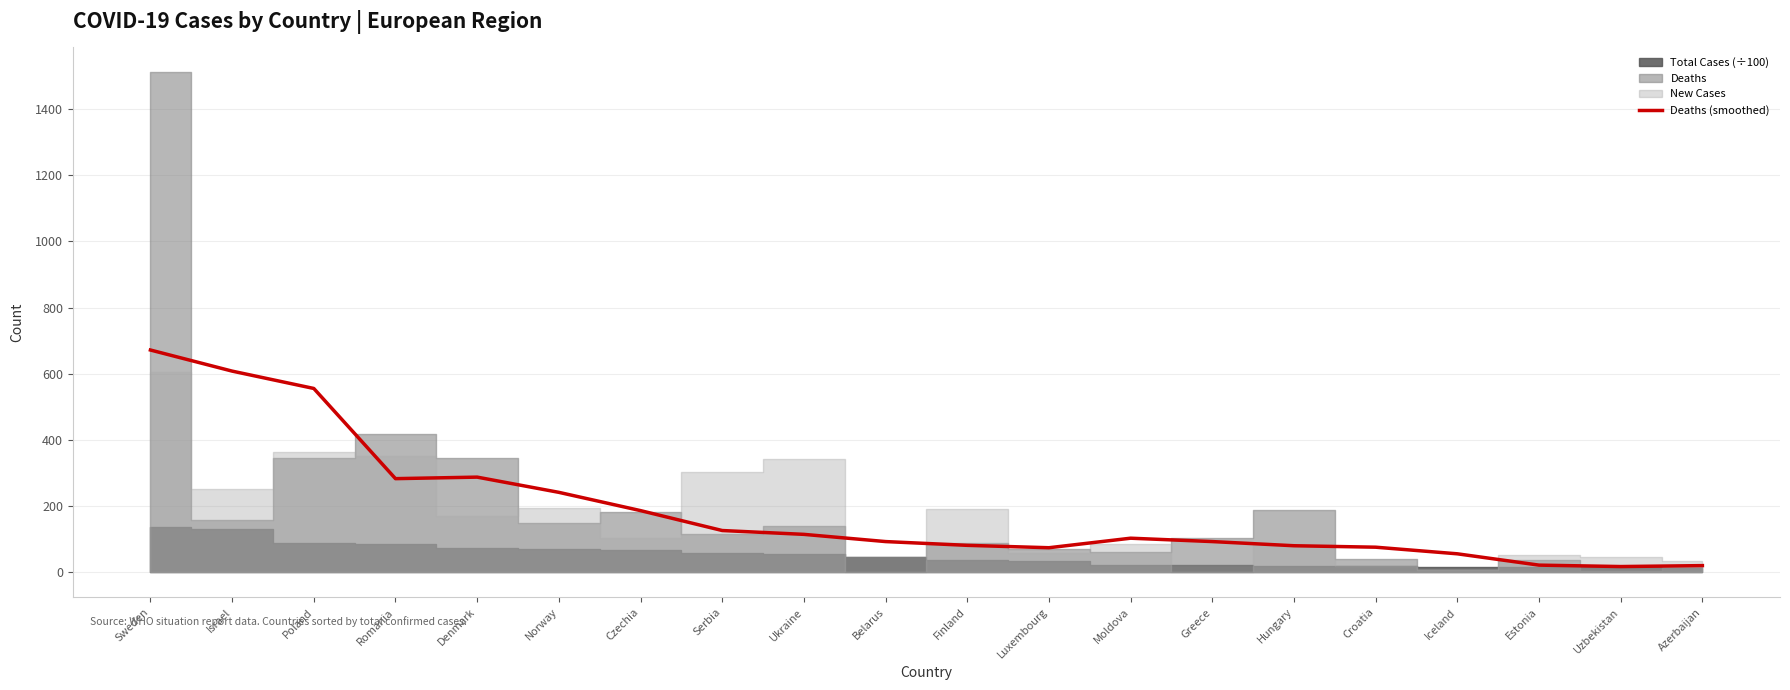

Reading left to right, what are all the values shown in this chart?

Sweden=672.0	Israel=608.2	Poland=555.8	Romania=283.2	Denmark=287.8	Norway=241.8	Czechia=186.6	Serbia=126.4	Ukraine=114.8	Belarus=93.0	Finland=81.6	Luxembourg=74.4	Moldova=103.2	Greece=93.0	Hungary=80.4	Croatia=76.0	Iceland=56.0	Estonia=21.8	Uzbekistan=17.5	Azerbaijan=20.3